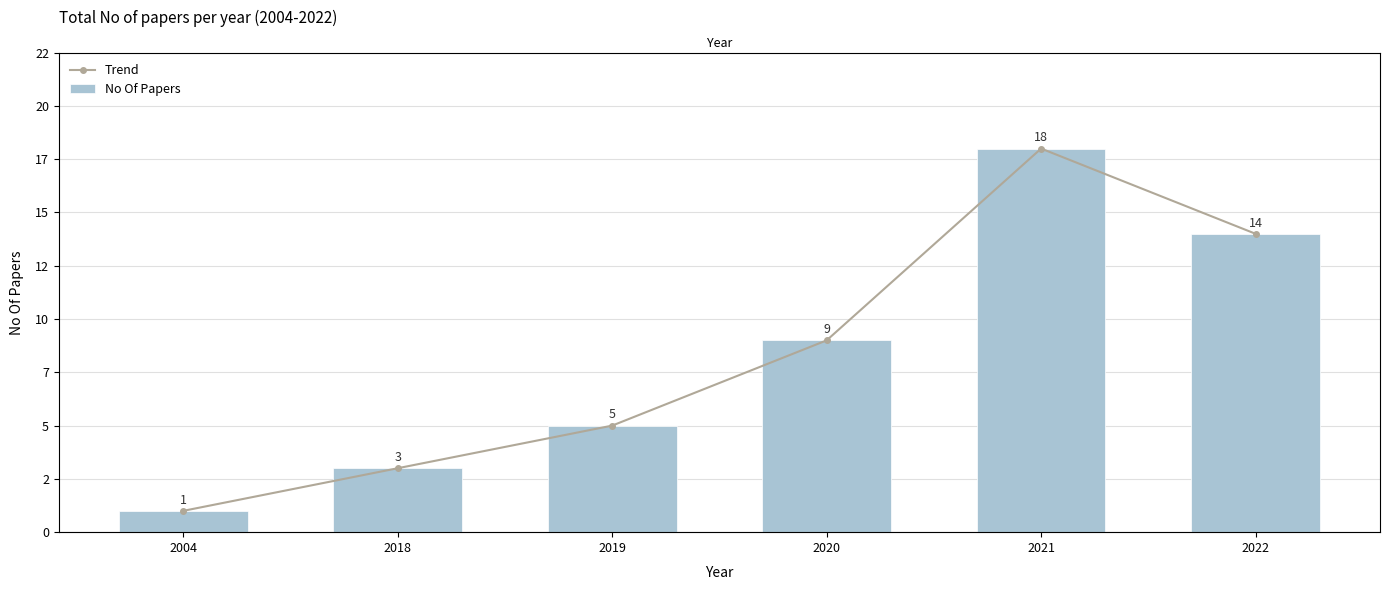

What is the value of the Trend bar at the 2nd from the left?

3